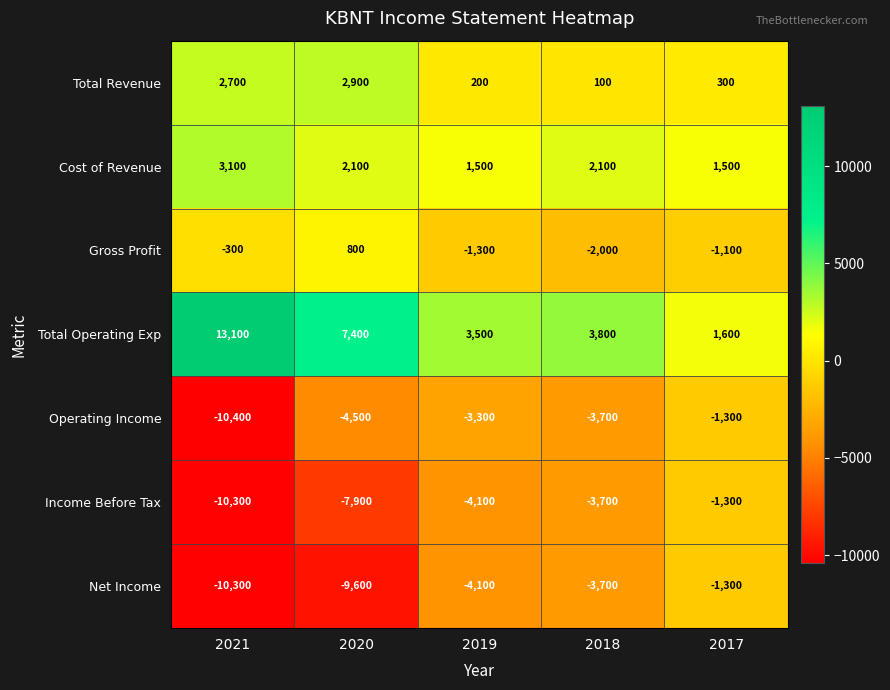

What is the difference between the maximum and minimum values in the Net Income series?

9000